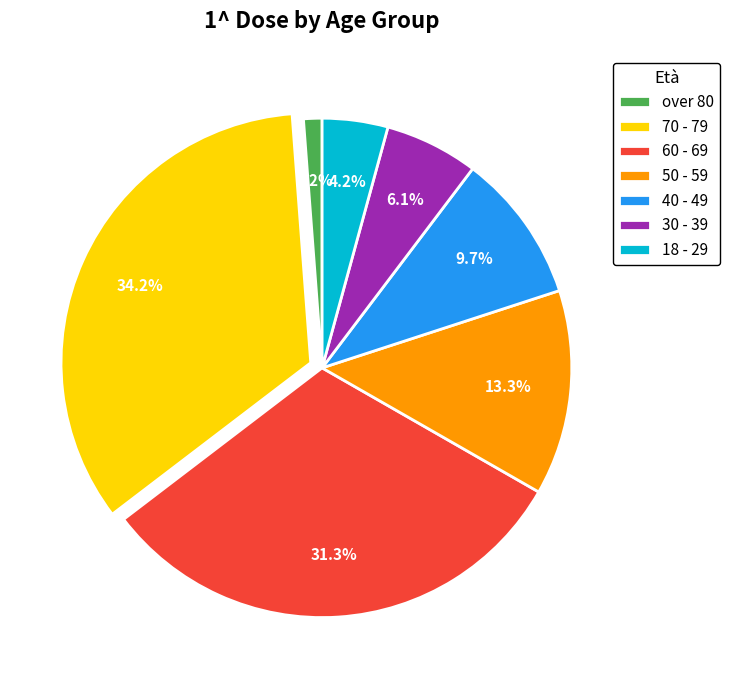

Count the number of slices in the pie.

7